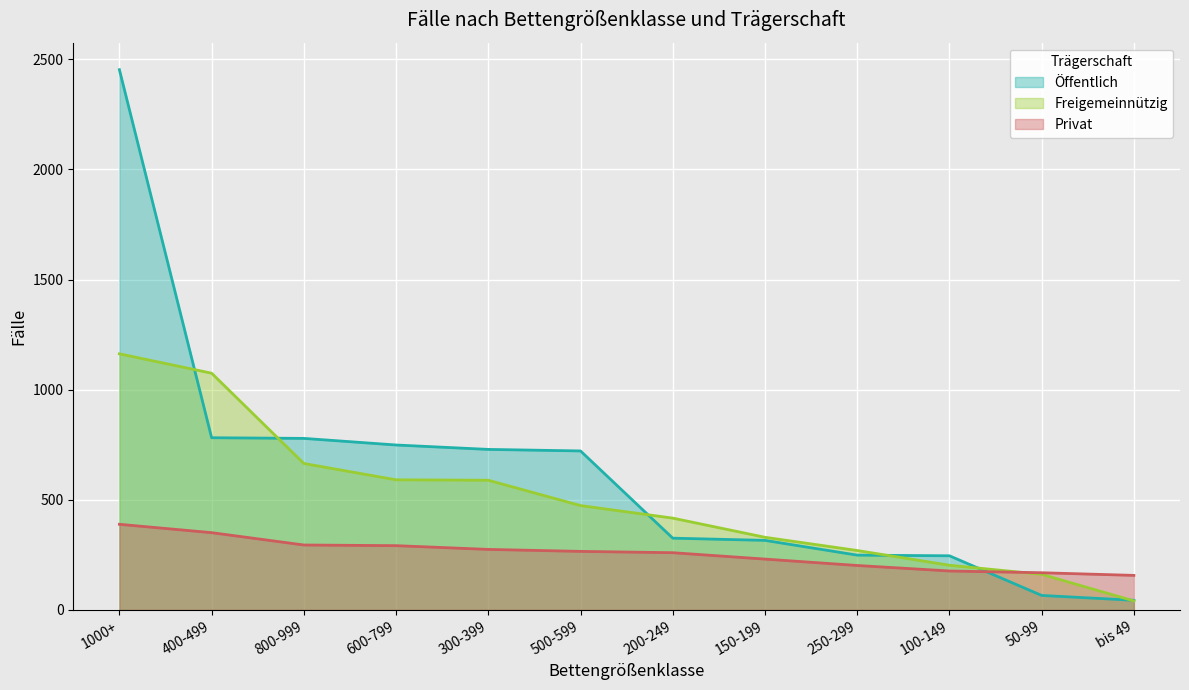

What is the average value of the Freigemeinnützig series?

498